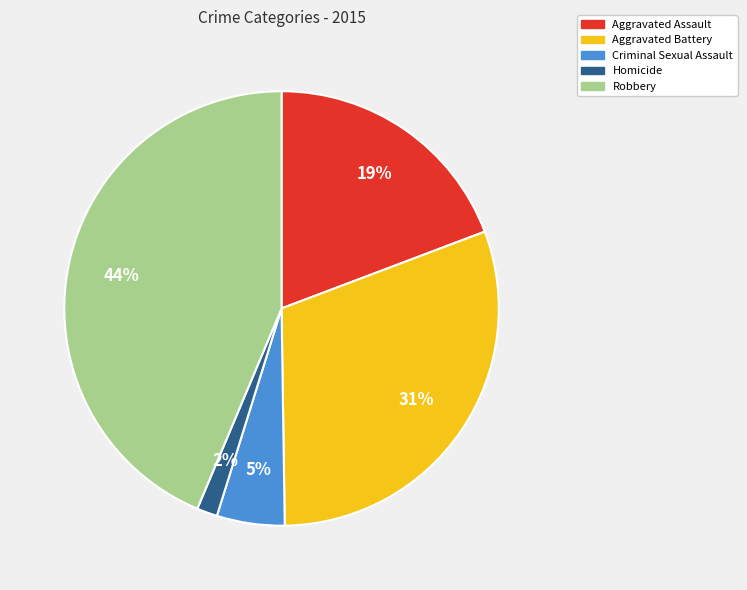

Is the sum of Aggravated Assault and Homicide greater than half?

No